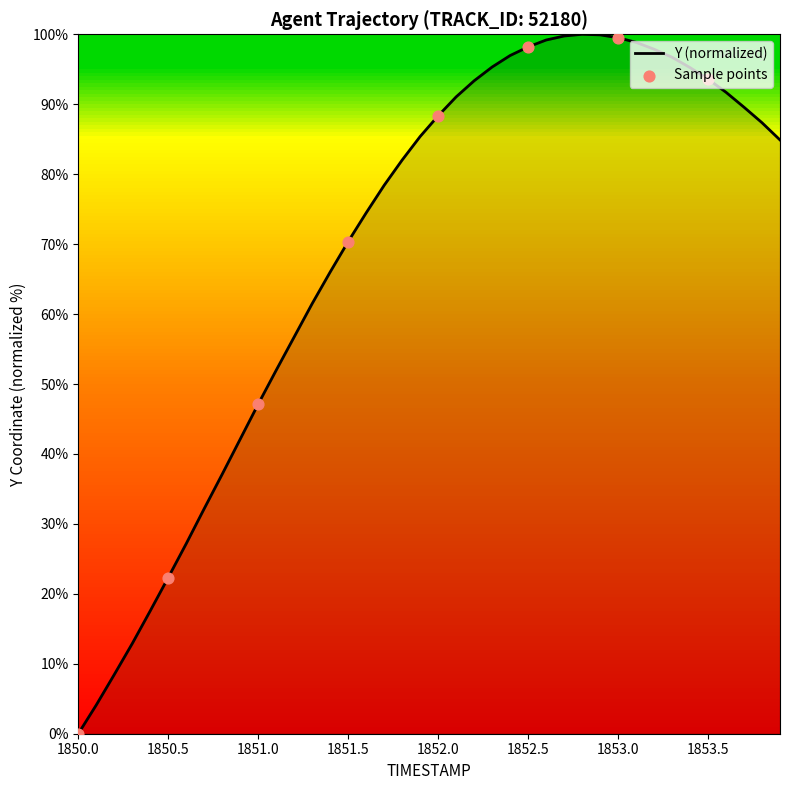

What is the difference between the maximum and minimum values?

100.0